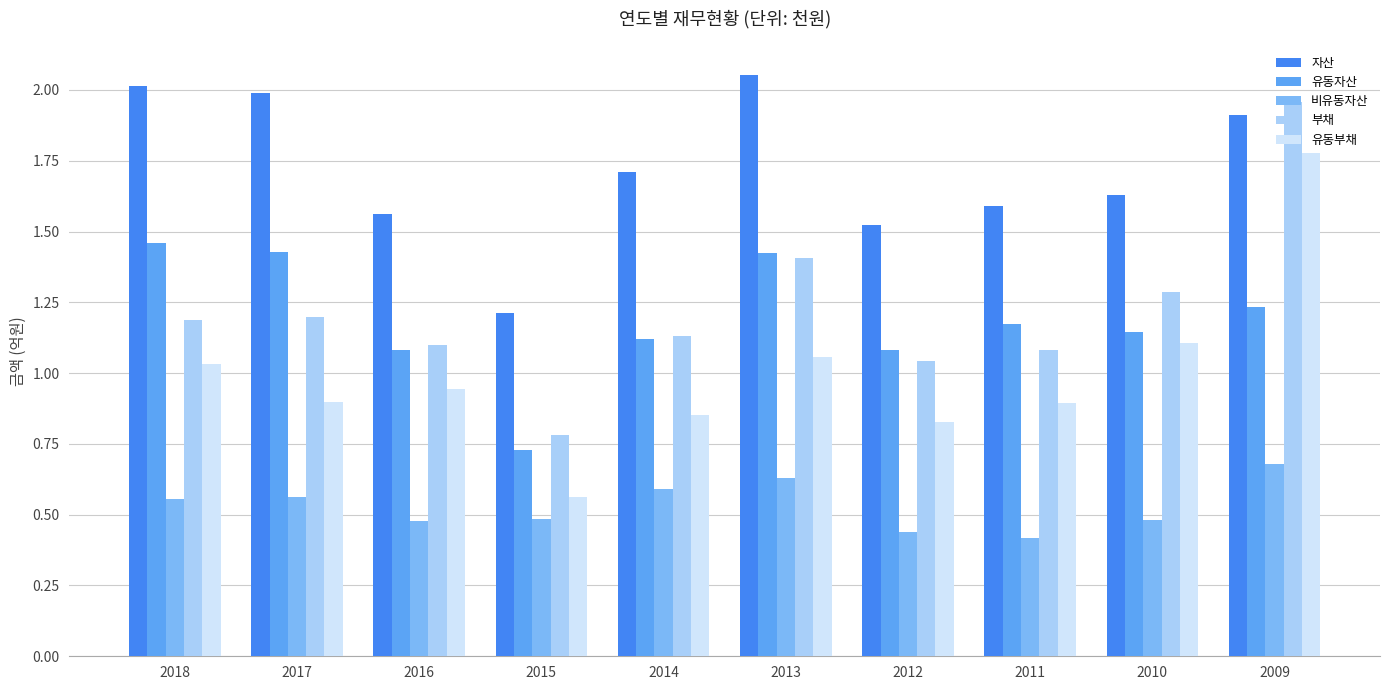

At which label does 부채 reach its minimum?

2015